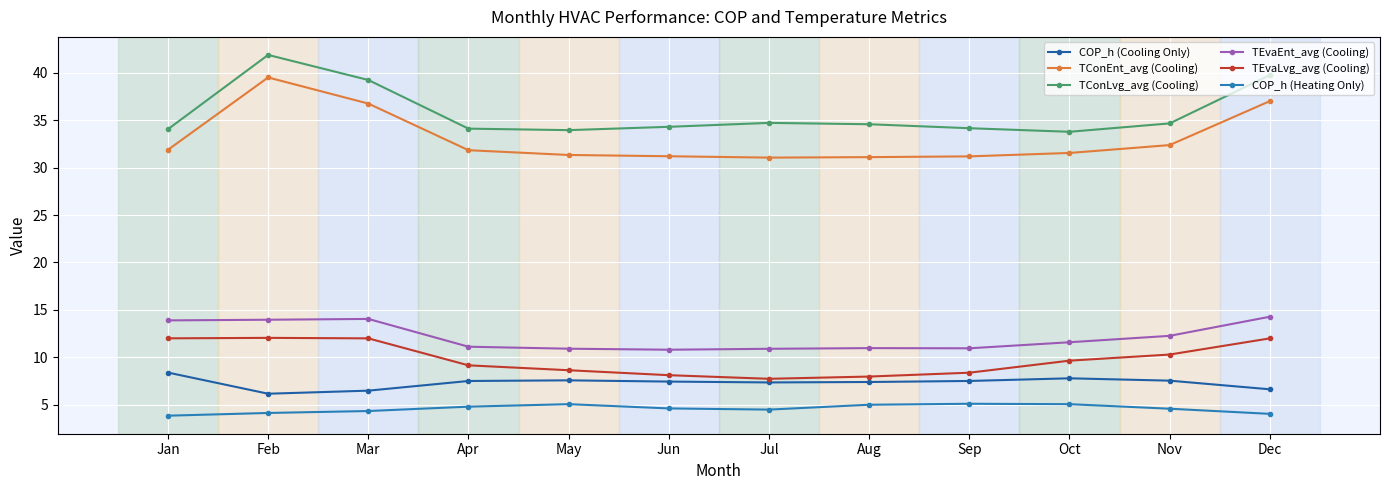

Which has a higher value, Jun or Dec?

Jun